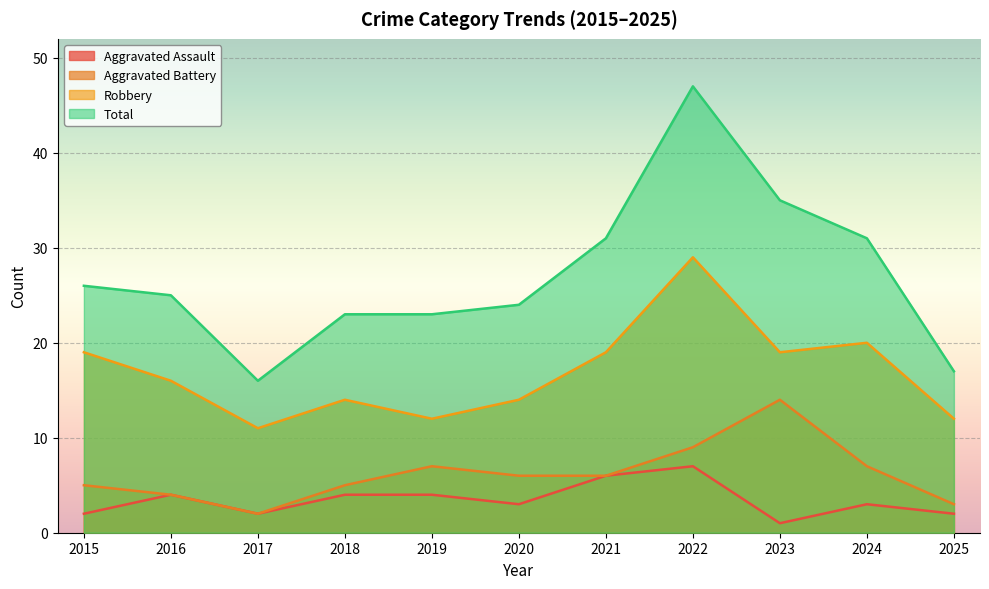

At how many categories does at least one series exceed 44?

1